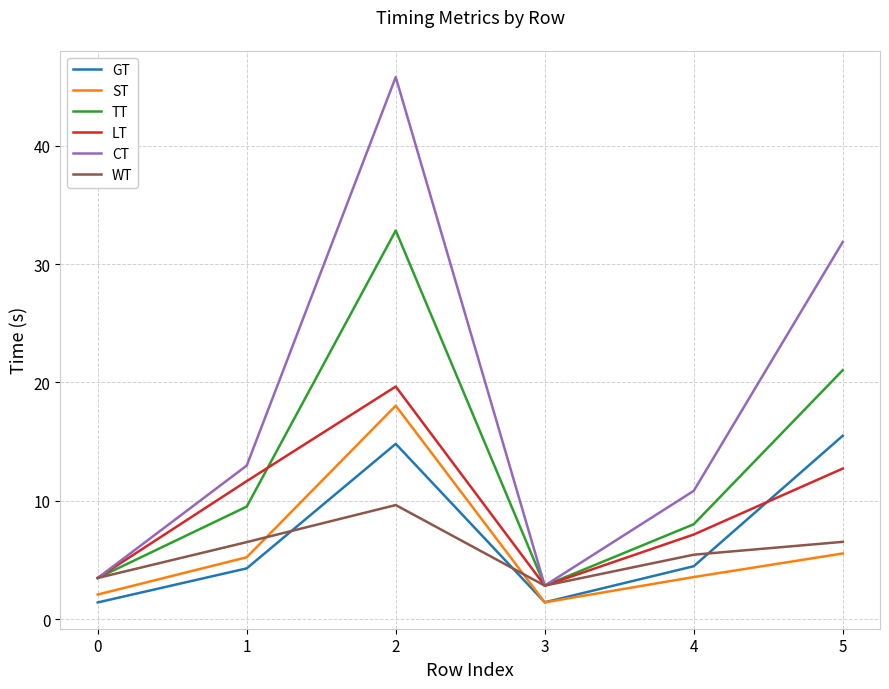

At 2, list the series in order from largest to smallest.

CT, TT, LT, ST, GT, WT